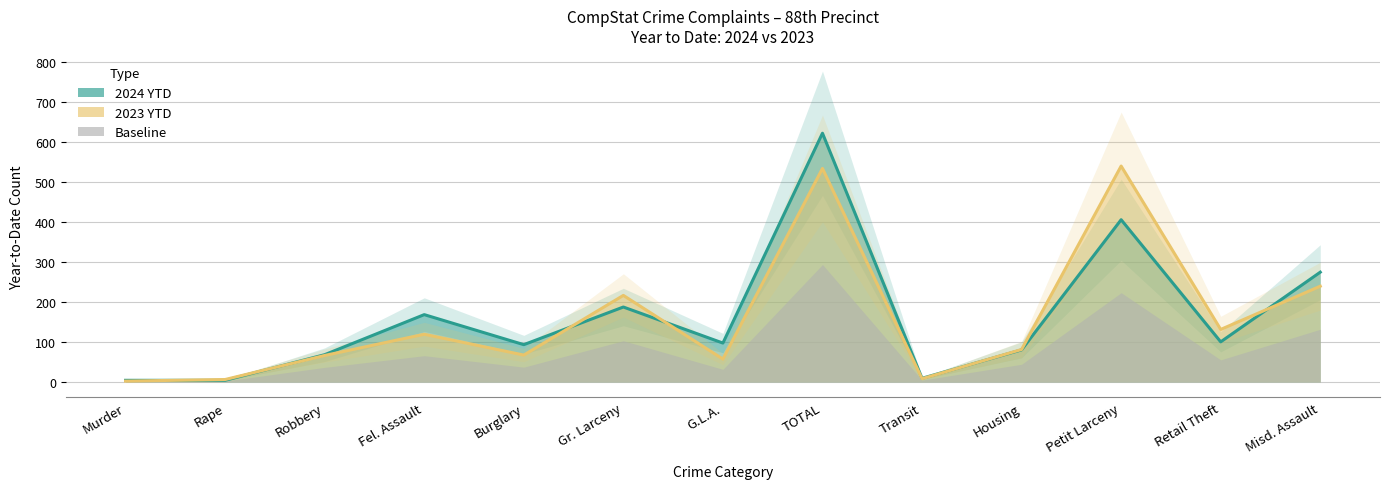

At Rape, list the series in order from smallest to largest.

2024 YTD, 2023 YTD